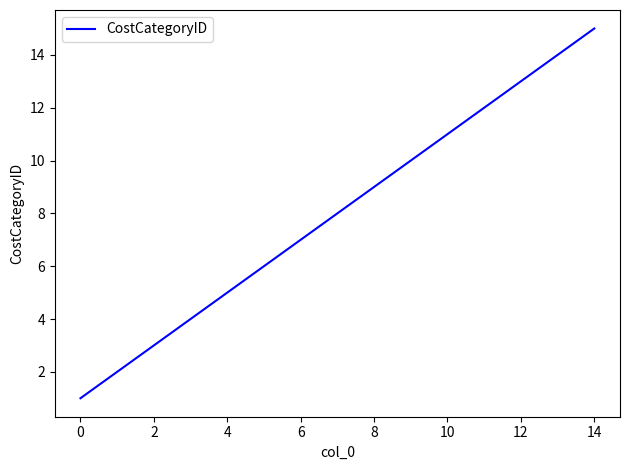

What is the difference between the maximum and minimum values?

14